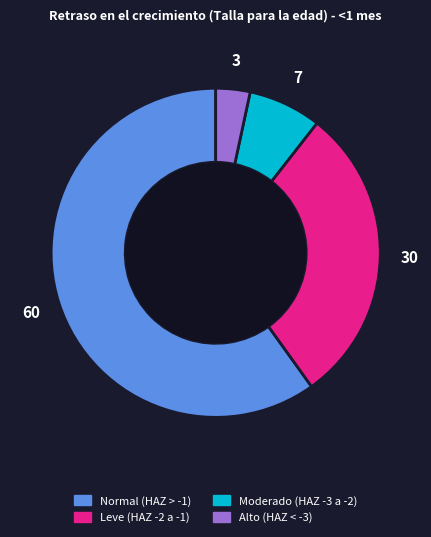

Which slice represents more than half of the pie?

Normal (HAZ > -1)